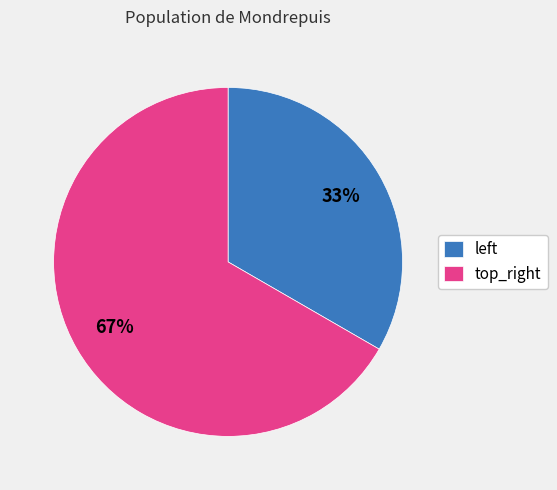

Is there any slice that represents more than half of the pie?

Yes